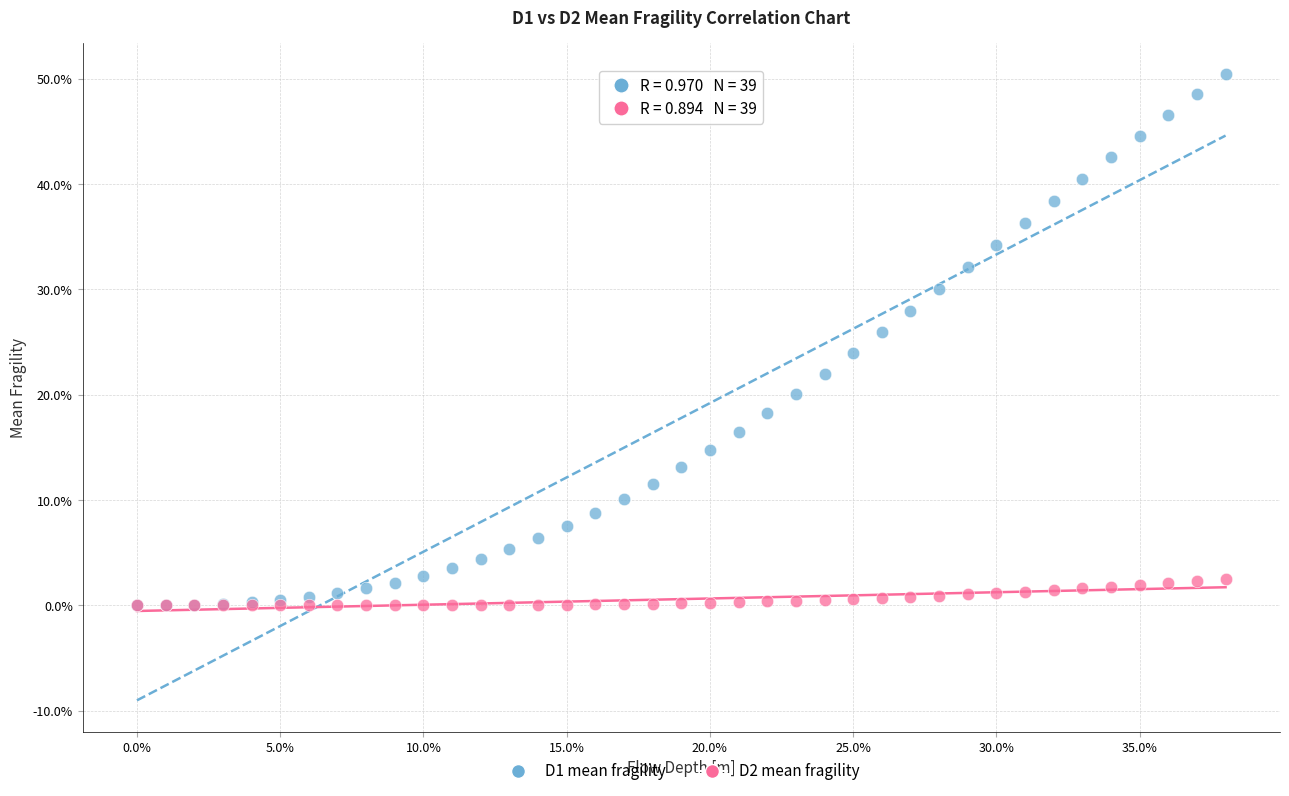

What are all the series names shown in the legend?

D1 mean fragility, D2 mean fragility